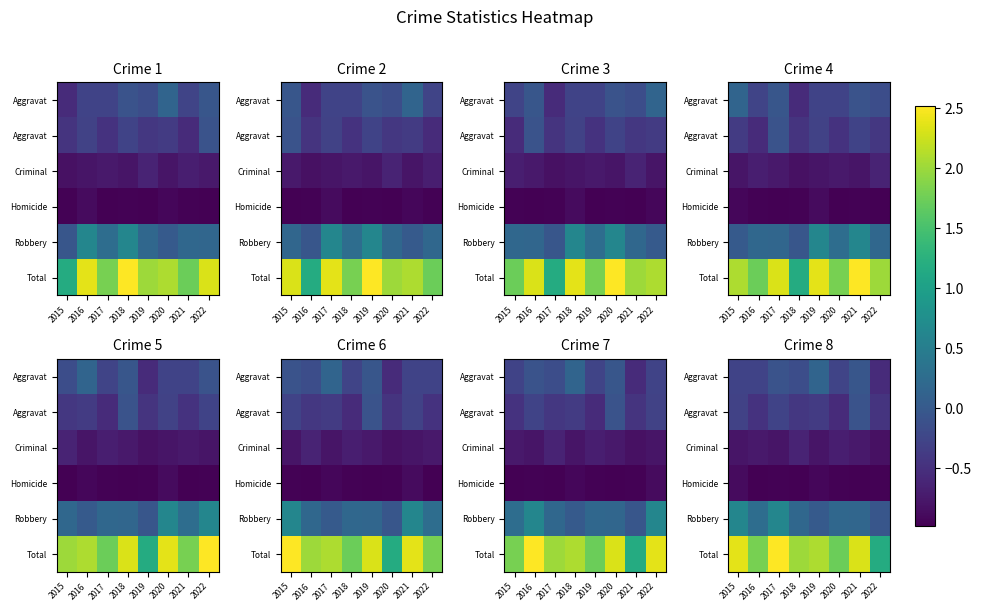

At which category is the sum across all series the highest?

2017